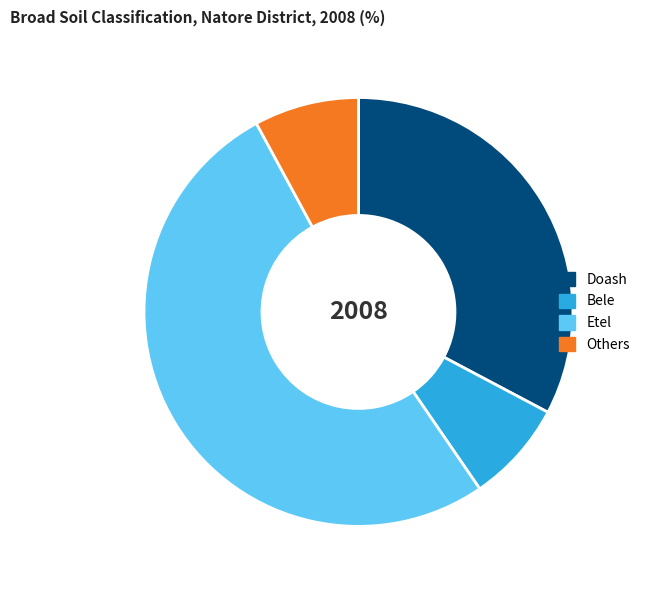

What is the majority slice?

Etel